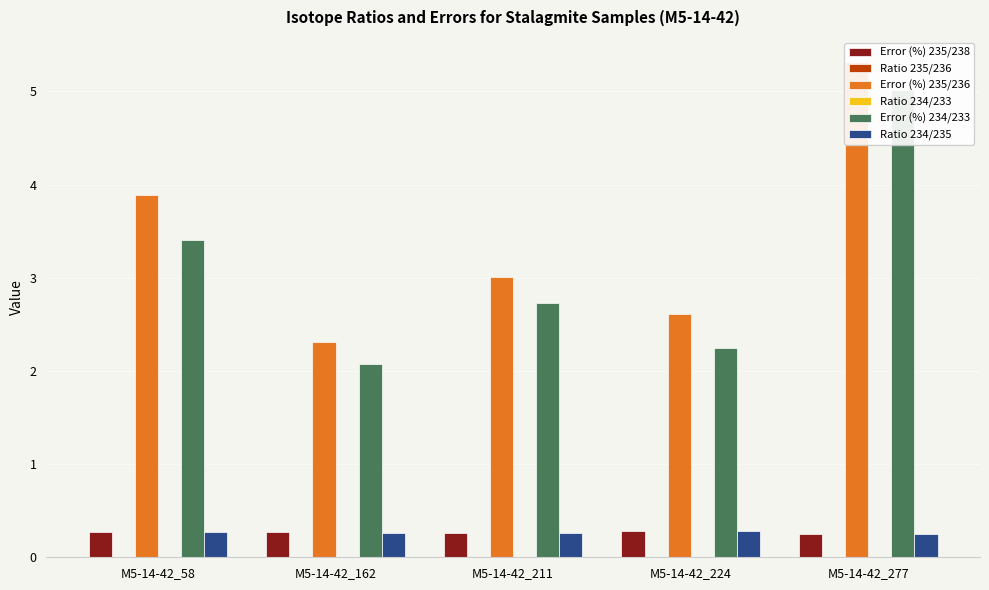

What is the lowest value of the Error (%) 234/233 series?

2.1